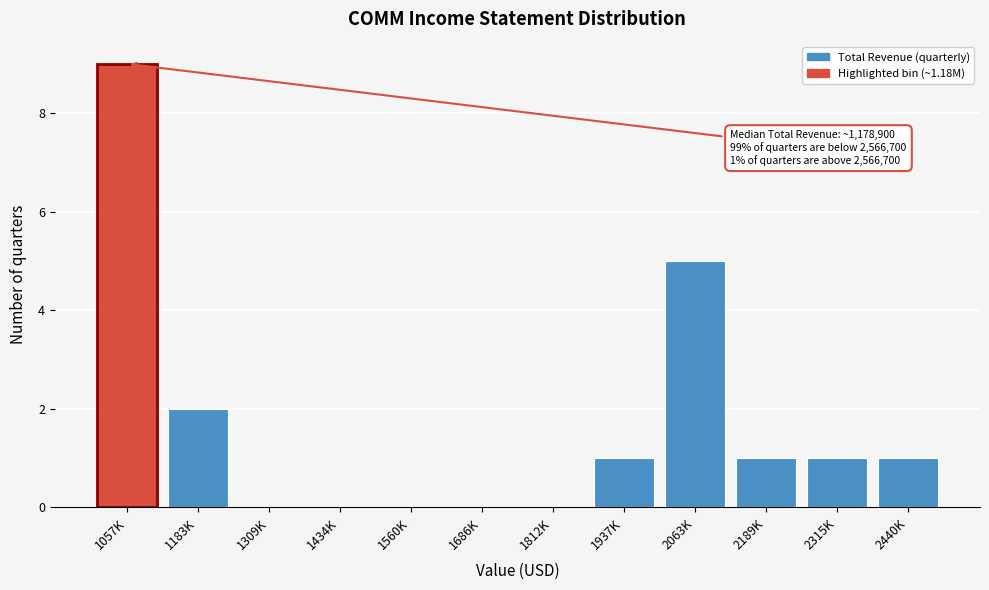

Reading right to left, list all the values displayed in this chart.

2440K=1	2315K=1	2189K=1	2063K=5	1937K=1	1812K=0	1686K=0	1560K=0	1434K=0	1309K=0	1183K=2	1057K=9